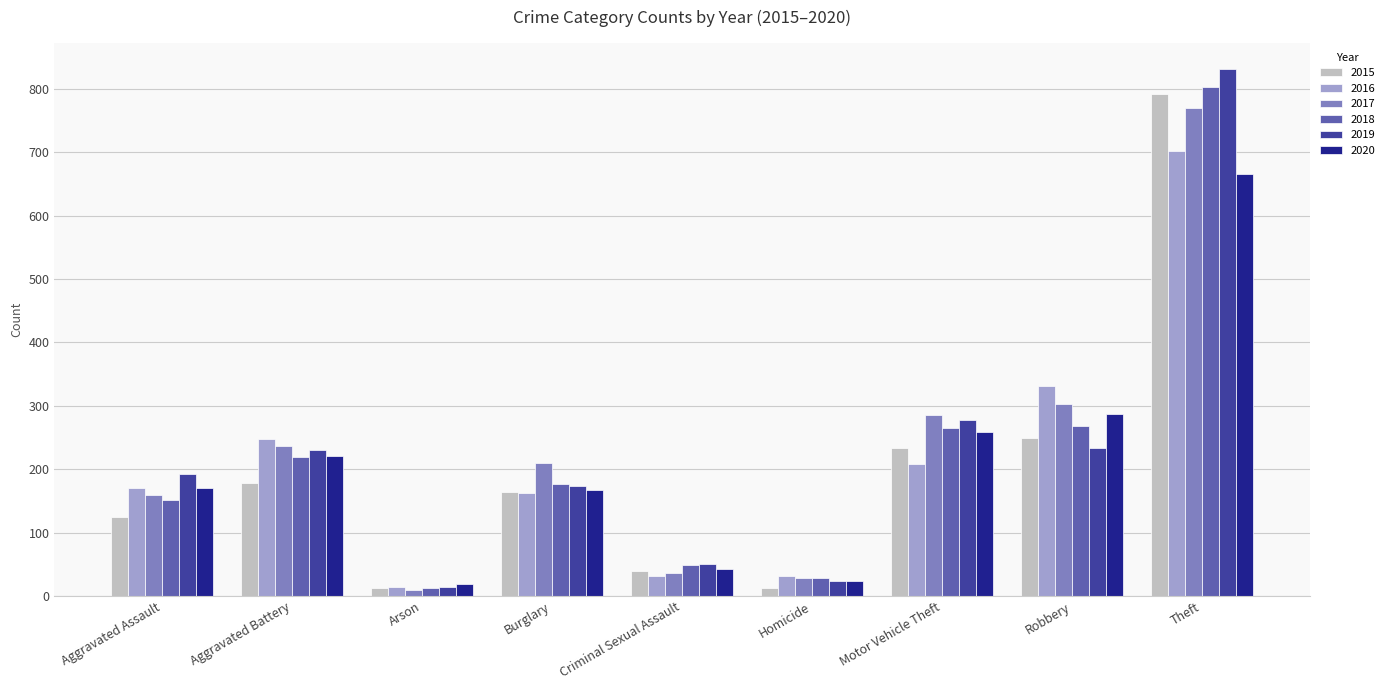

At how many categories does at least one series exceed 747?

1